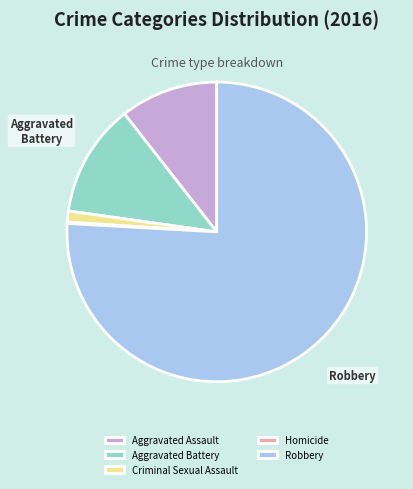

What is the largest slice in the pie chart?

Robbery